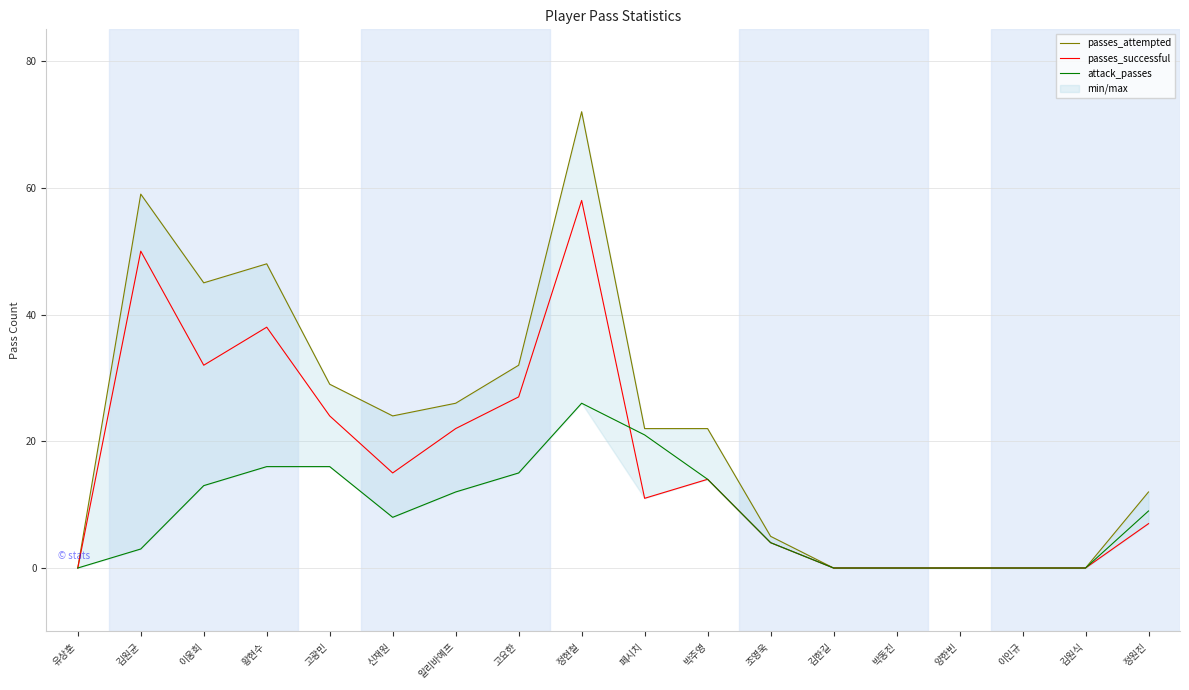

Which category has the lowest value in the attack_passes series?

유상훈